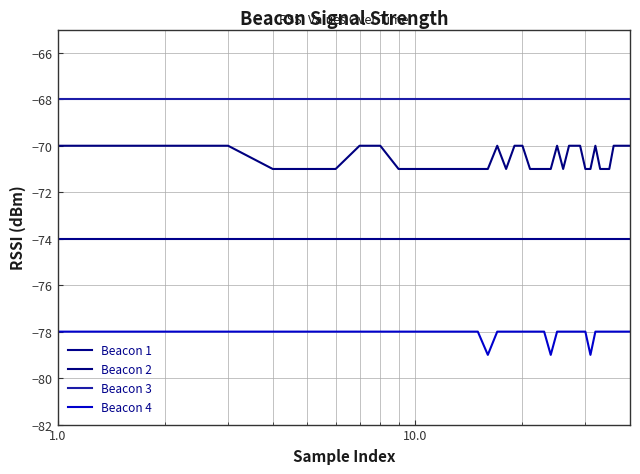

What is the lowest value of the Beacon 4 series?

-79